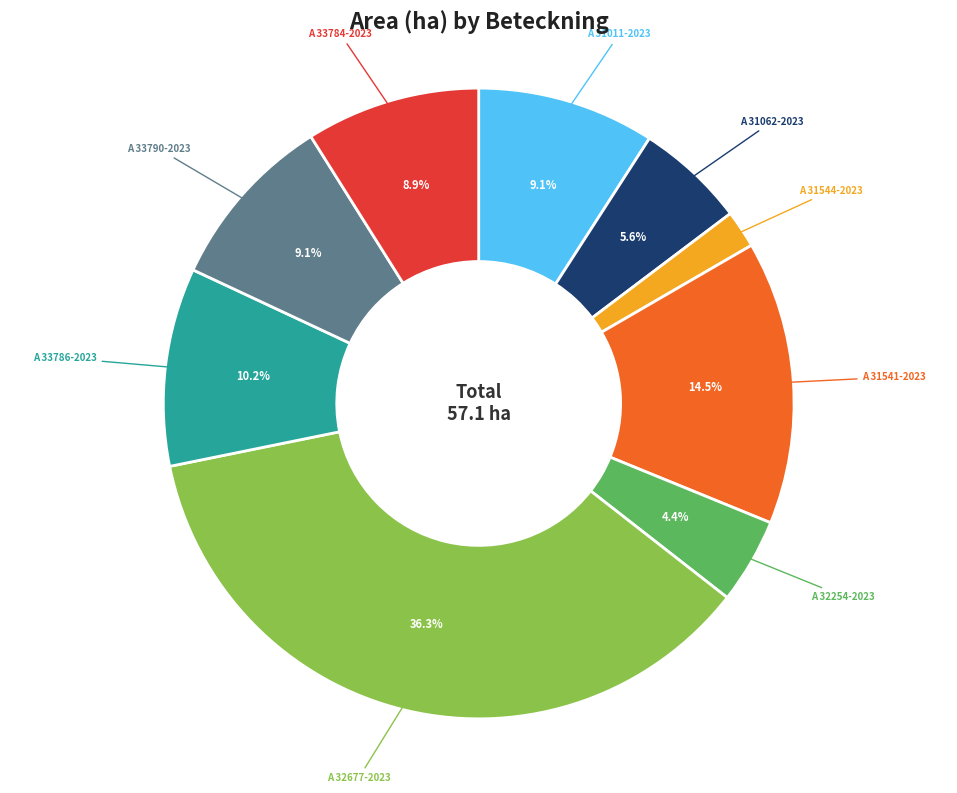

Is there a majority slice in this chart?

No